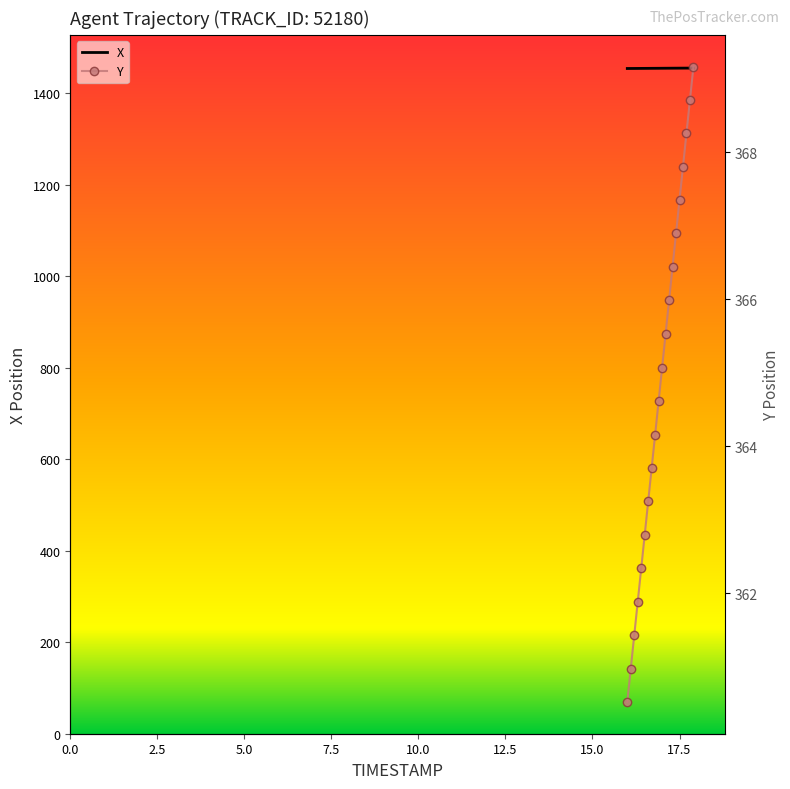

How many lines are shown in the chart?

2